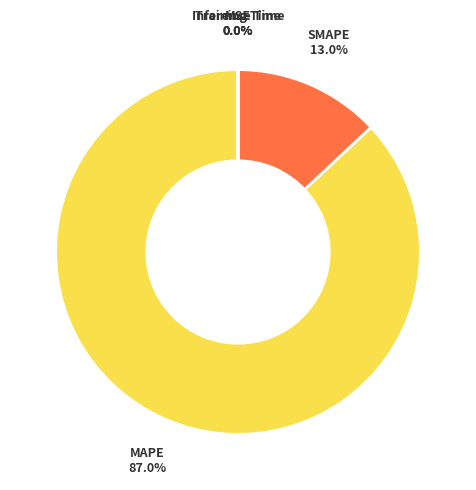

What is the largest slice in the pie chart?

MAPE